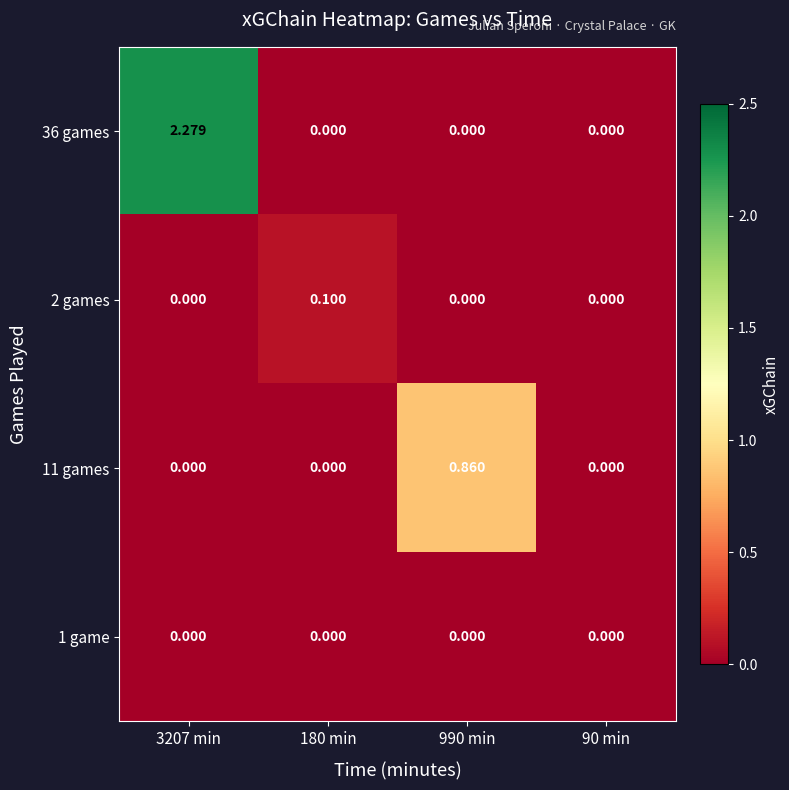

How many positive values does the 11 games series have?

1